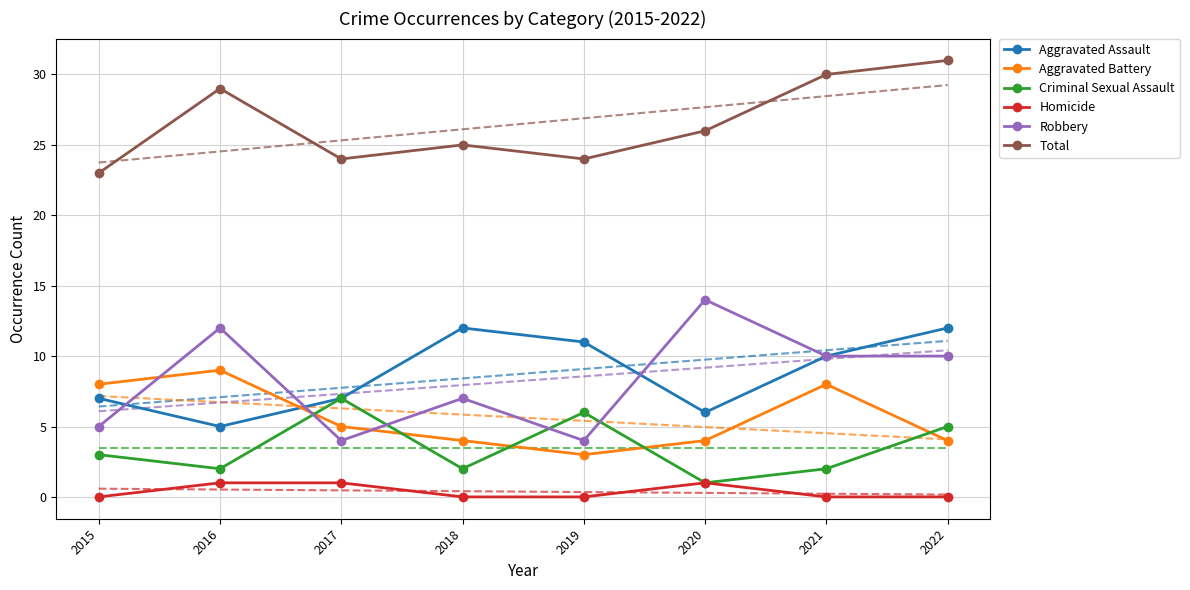

Which series has the largest total across all categories?

Total